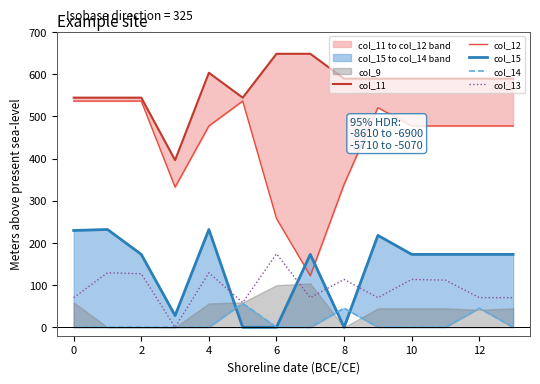

Which series ends up on top after the final intersection of col_15 and col_14?

col_15